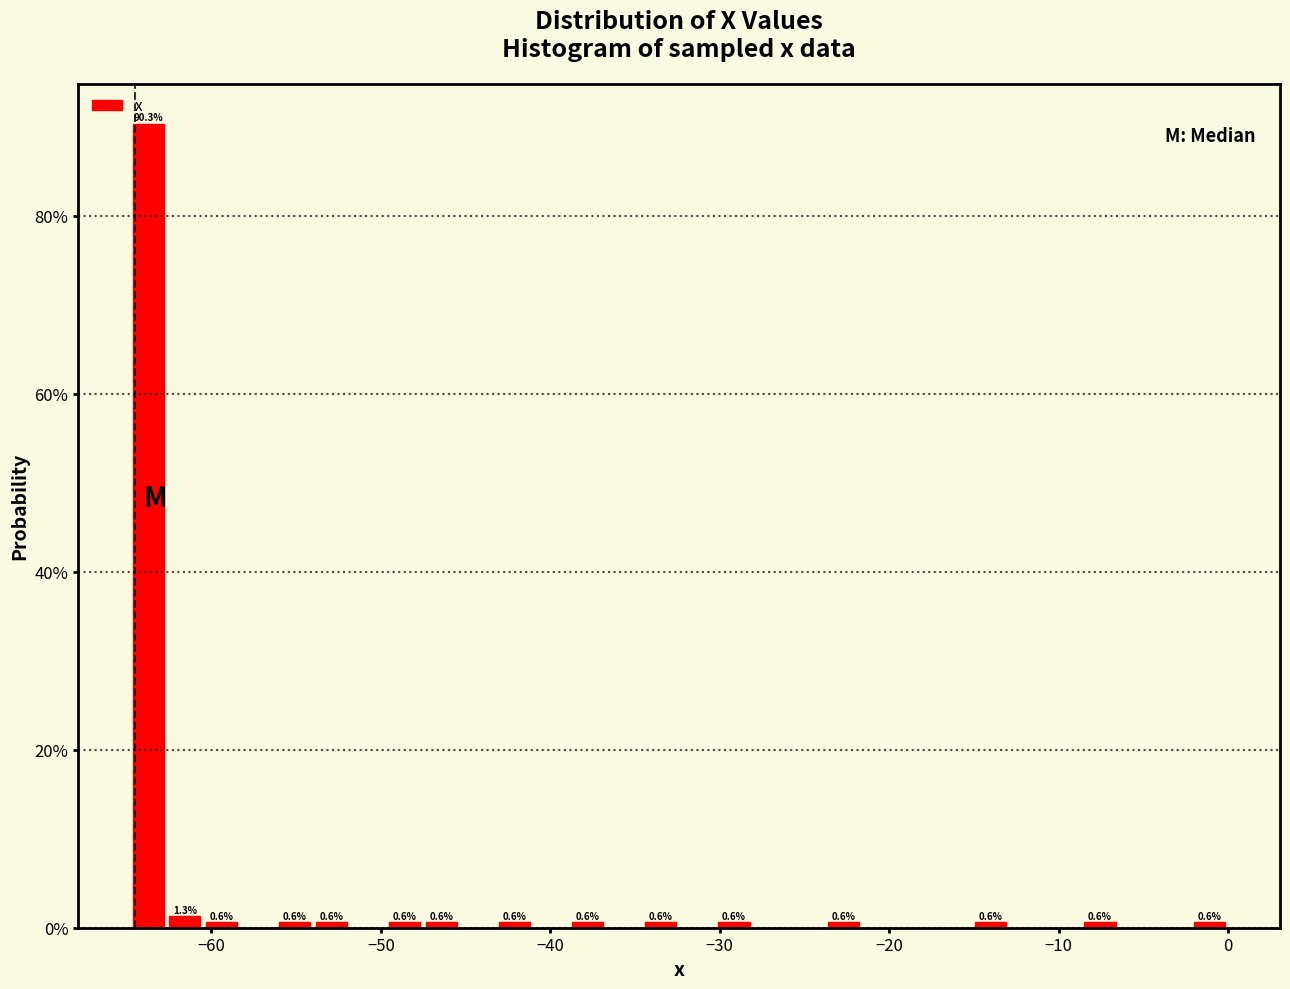

Around what value on the x-axis is the tallest bar? Give the approximate position of its centre, as read against the axis.

-64